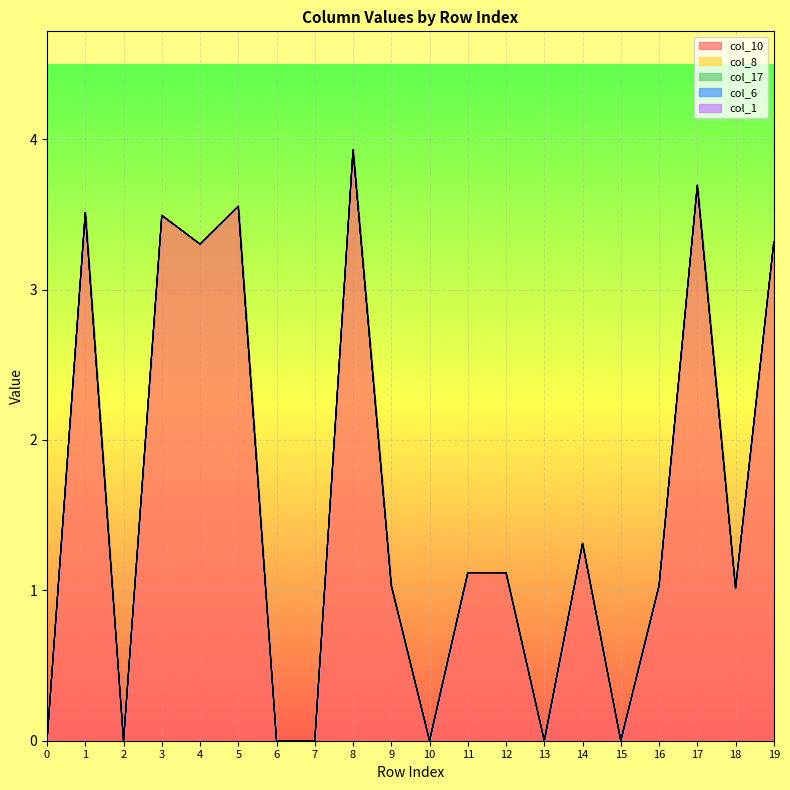

What is the difference between the highest and lowest values at 1?

3.5